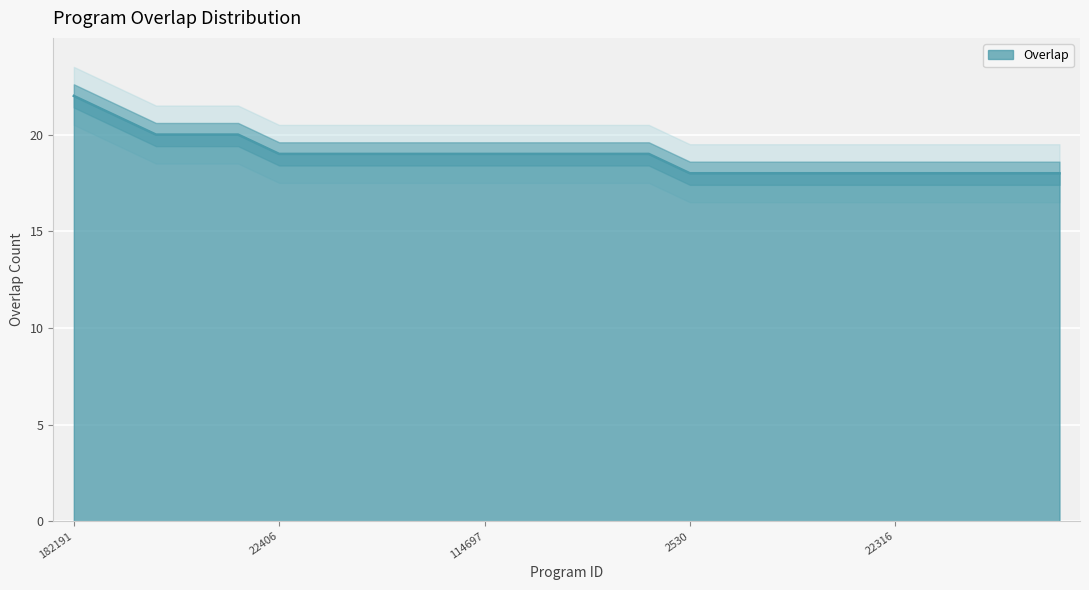

What is the difference between the second highest and second lowest values?

3